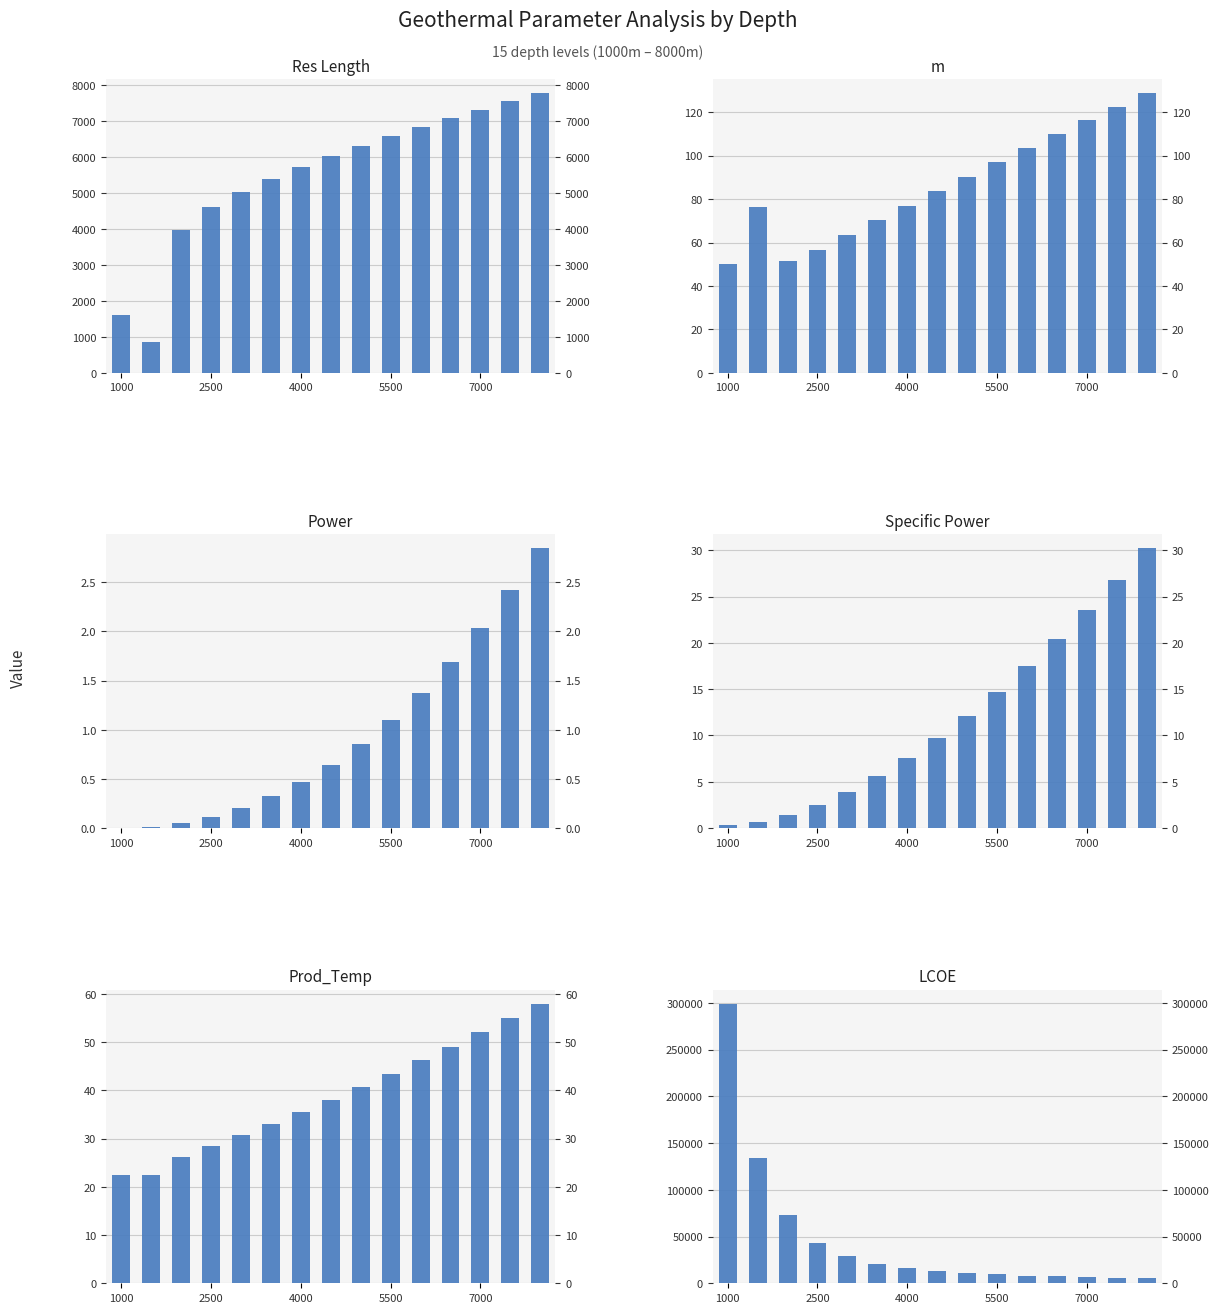

At which label does Power reach its minimum?

1000